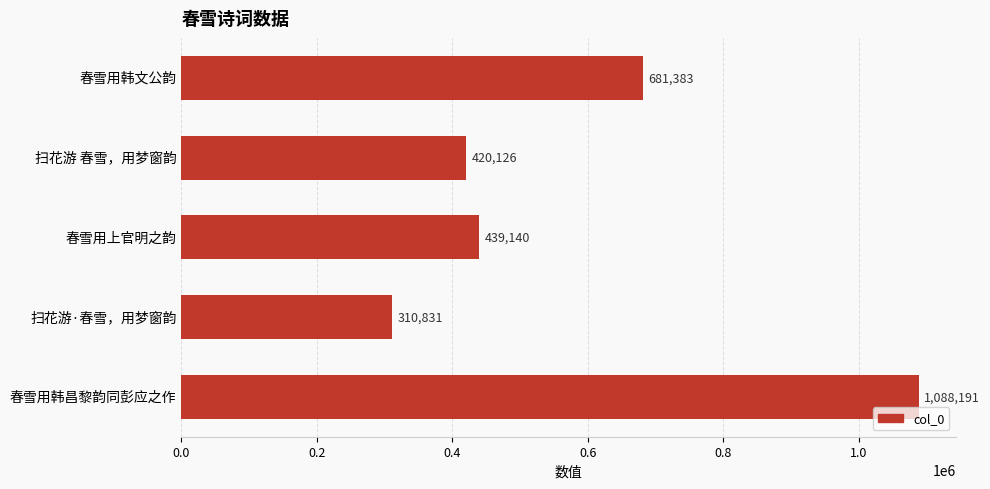

Which label corresponds to the smallest value in the chart?

扫花游·春雪，用梦窗韵